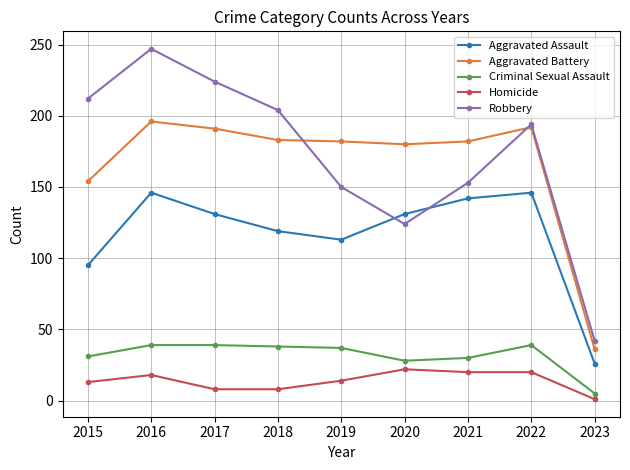

What is the highest value of the Homicide series?

22